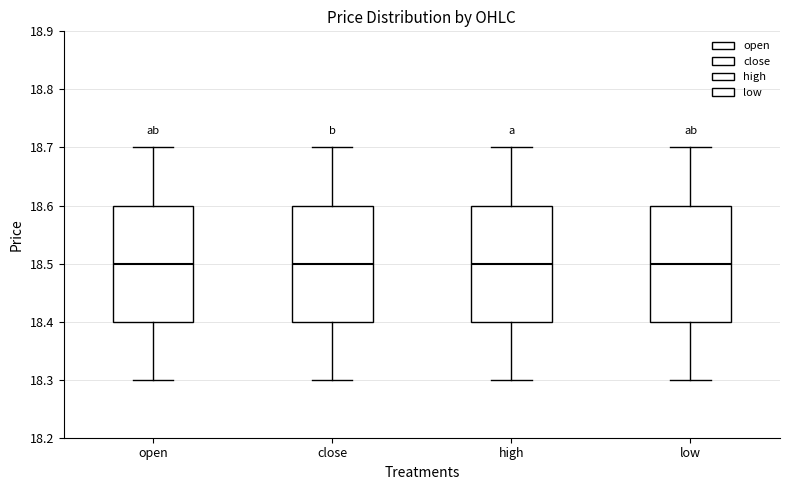

Reading left to right, transcribe this box plot: for each box, give where its median line is, the range the box spans, and where its two whiskers end, as read against the y-axis. The values are not printed on the chart, so give them approximately, as read against the axis.

open: median 18.5, box 18.4 to 18.6, whiskers 18.3 to 18.7
close: median 18.5, box 18.4 to 18.6, whiskers 18.3 to 18.7
high: median 18.5, box 18.4 to 18.6, whiskers 18.3 to 18.7
low: median 18.5, box 18.4 to 18.6, whiskers 18.3 to 18.7